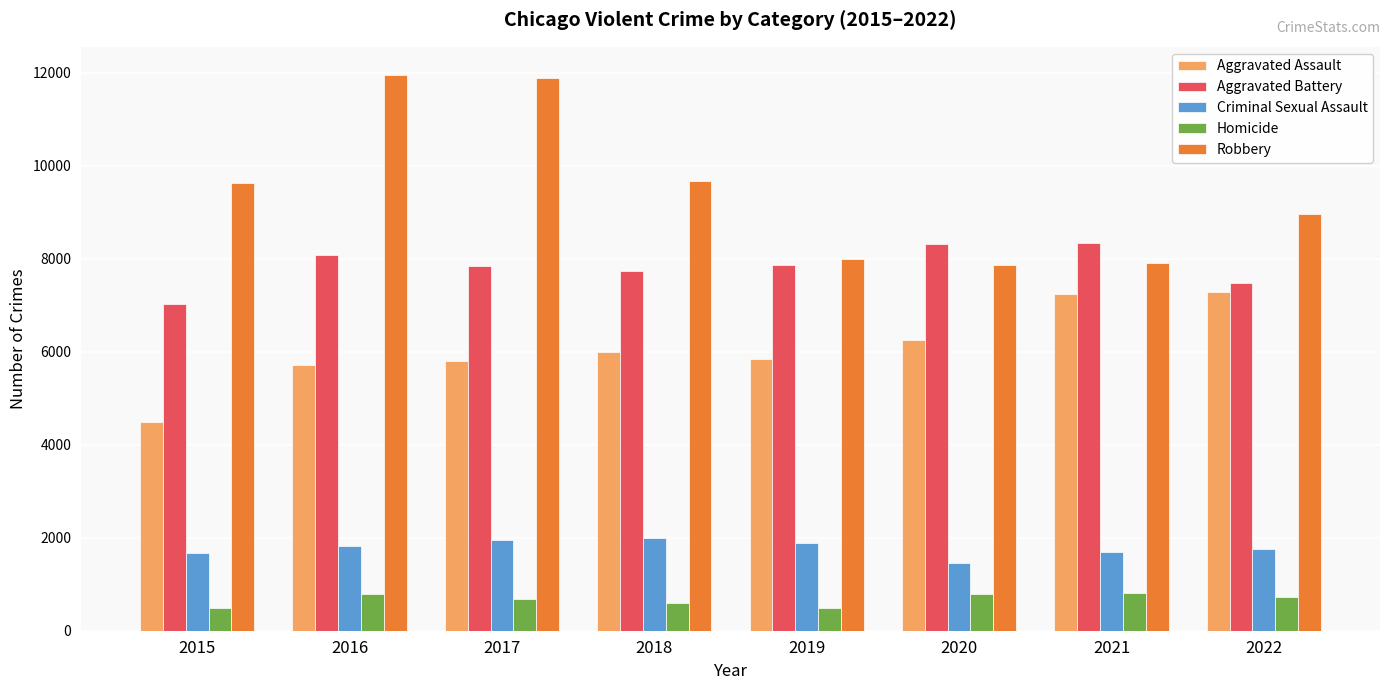

What is the smallest value displayed?

496